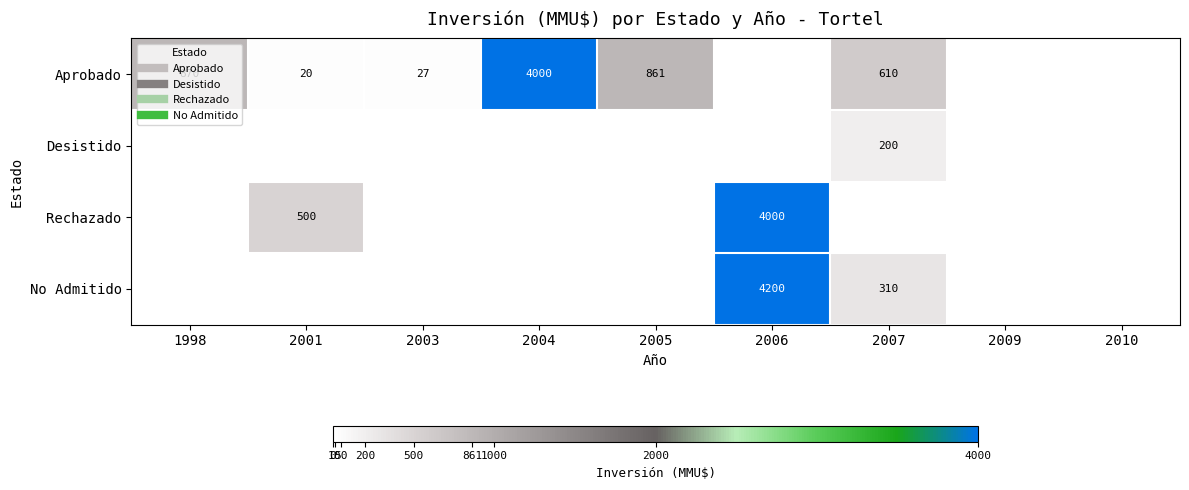

At which category is the sum across all series the highest?

2006